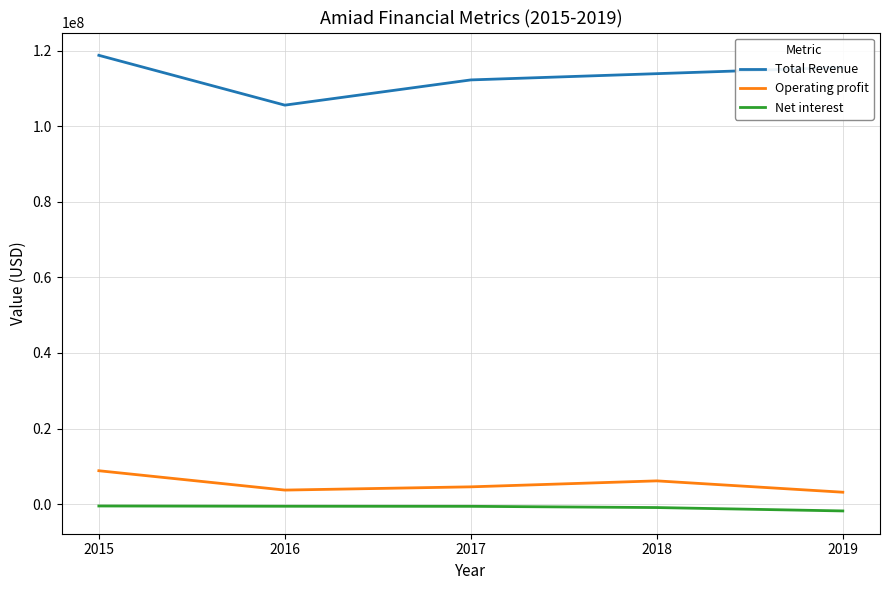

True or false: Operating profit has more than 1 points higher than both neighbors.

False